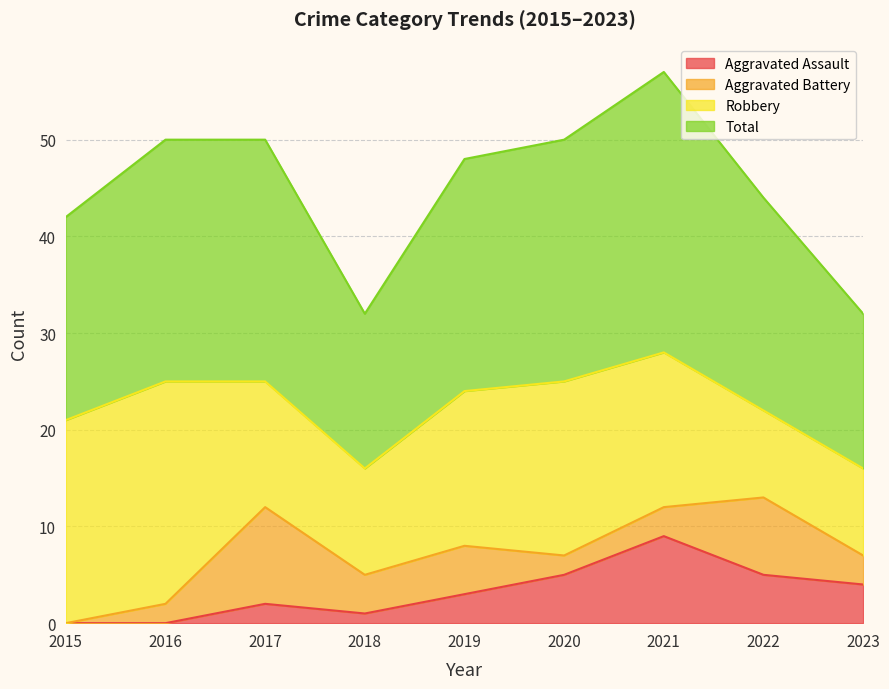

What is the sum of all Total values?

405